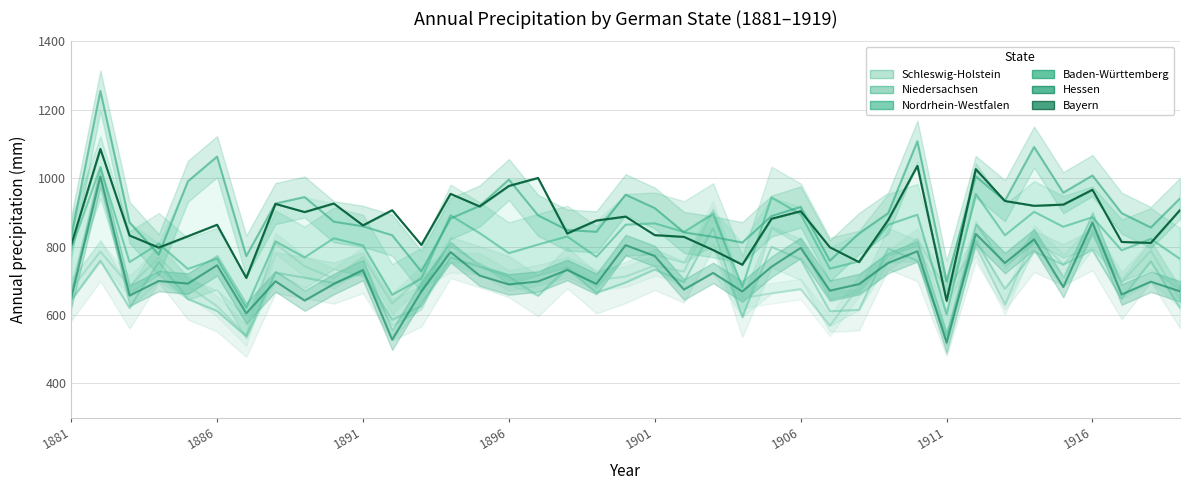

Which category has the lowest value across all series?

1911